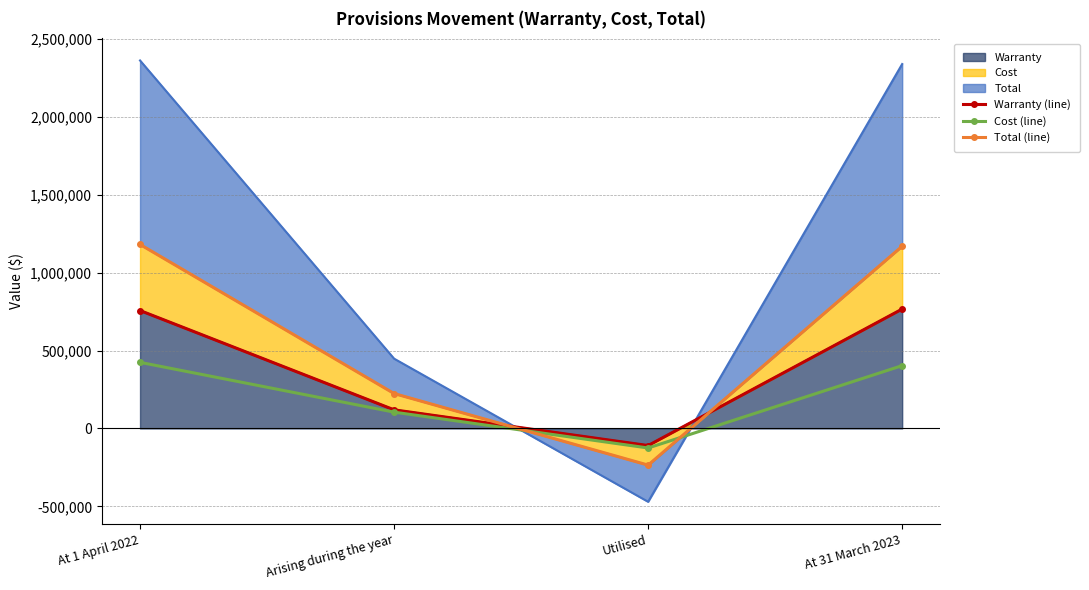

List the labels in order of Total (line) value, largest first.

At 1 April 2022, At 31 March 2023, Arising during the year, Utilised